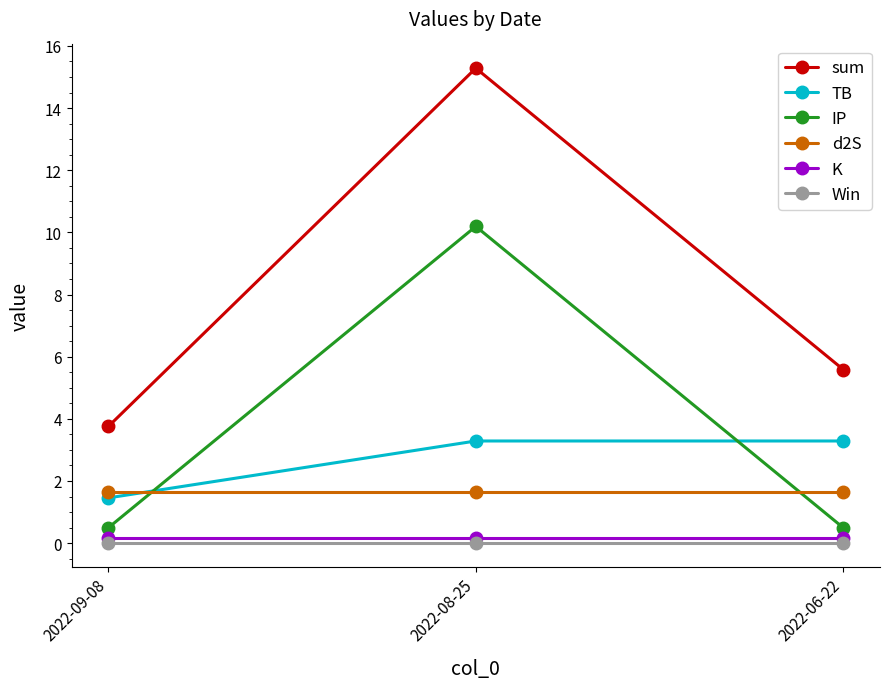

Is it true that K equals 0.1 at 2022-09-08?

True